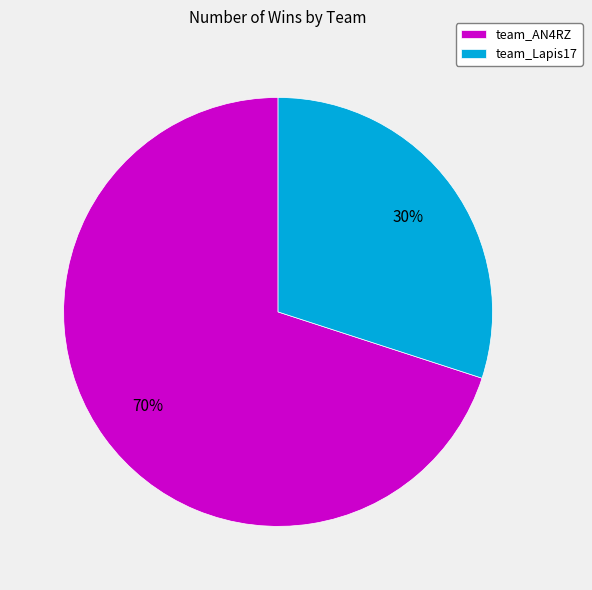

Is team_Lapis17 the majority of the pie?

No